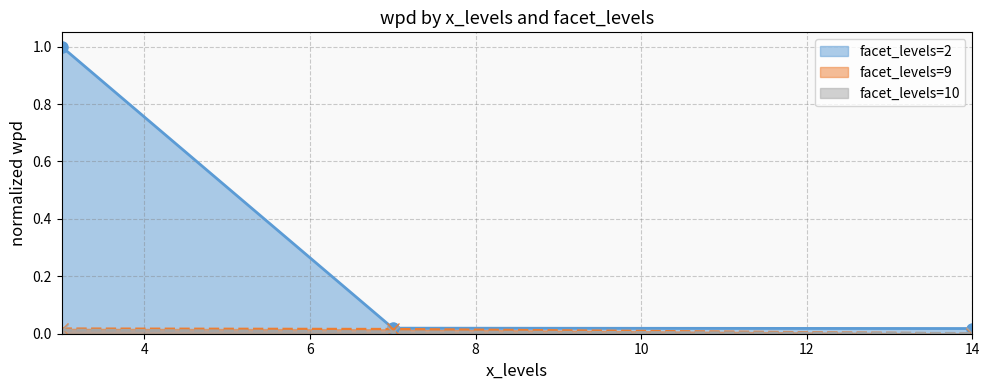

True or false: facet_levels=2 has a value of 0.3 at 3.

False